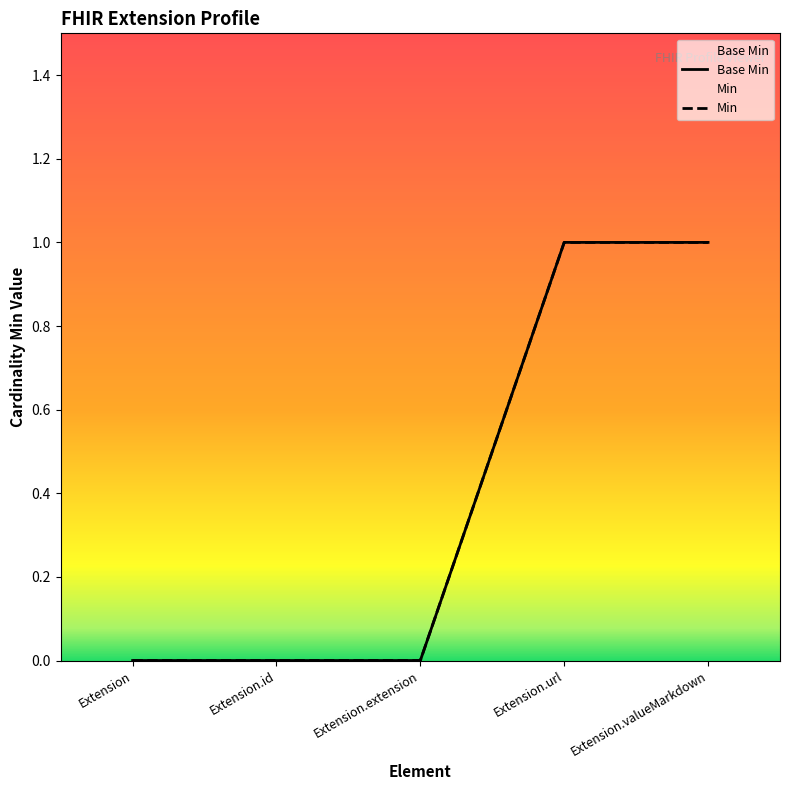

What position from the right is Extension.extension?

3